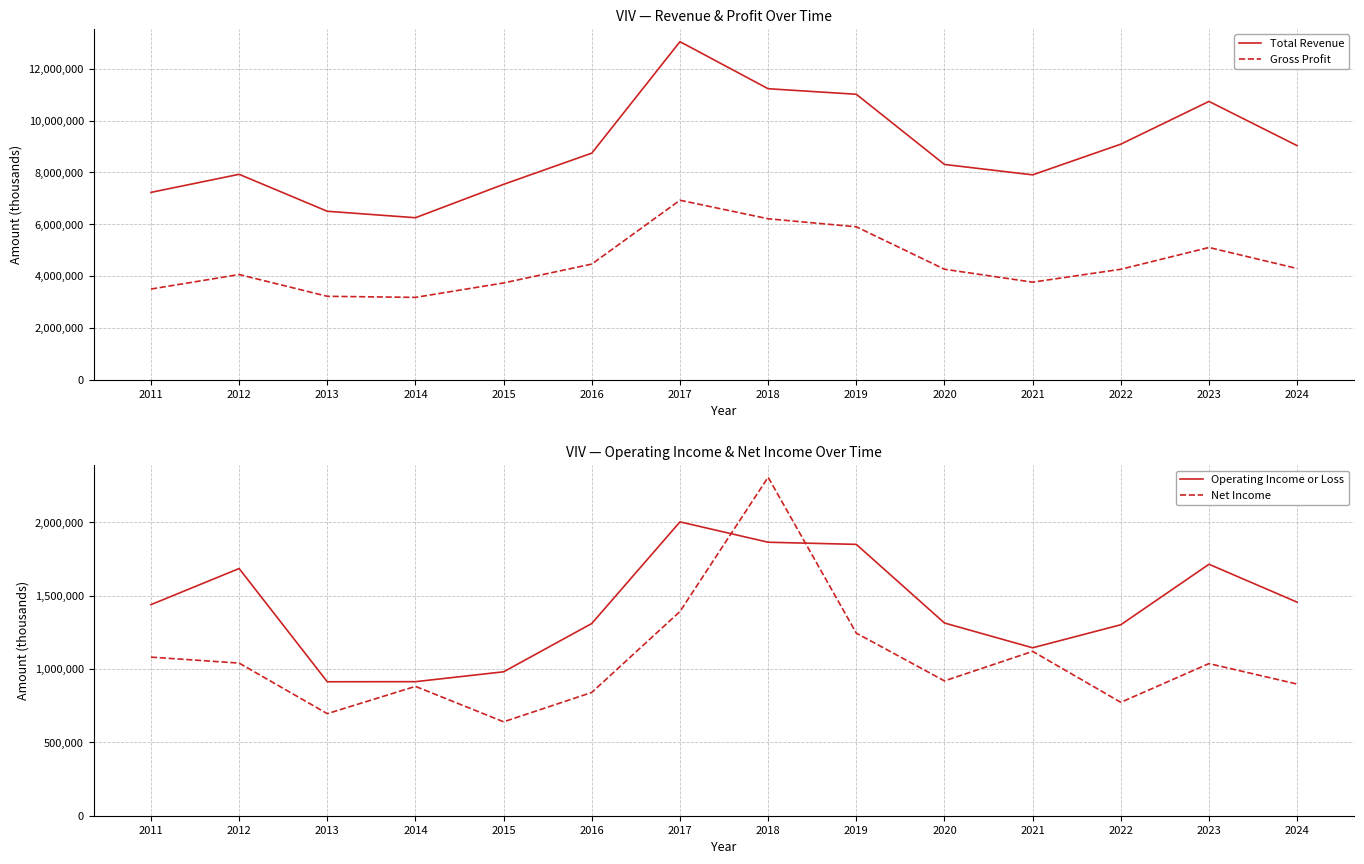

Which series has the largest range (max minus min)?

Total Revenue